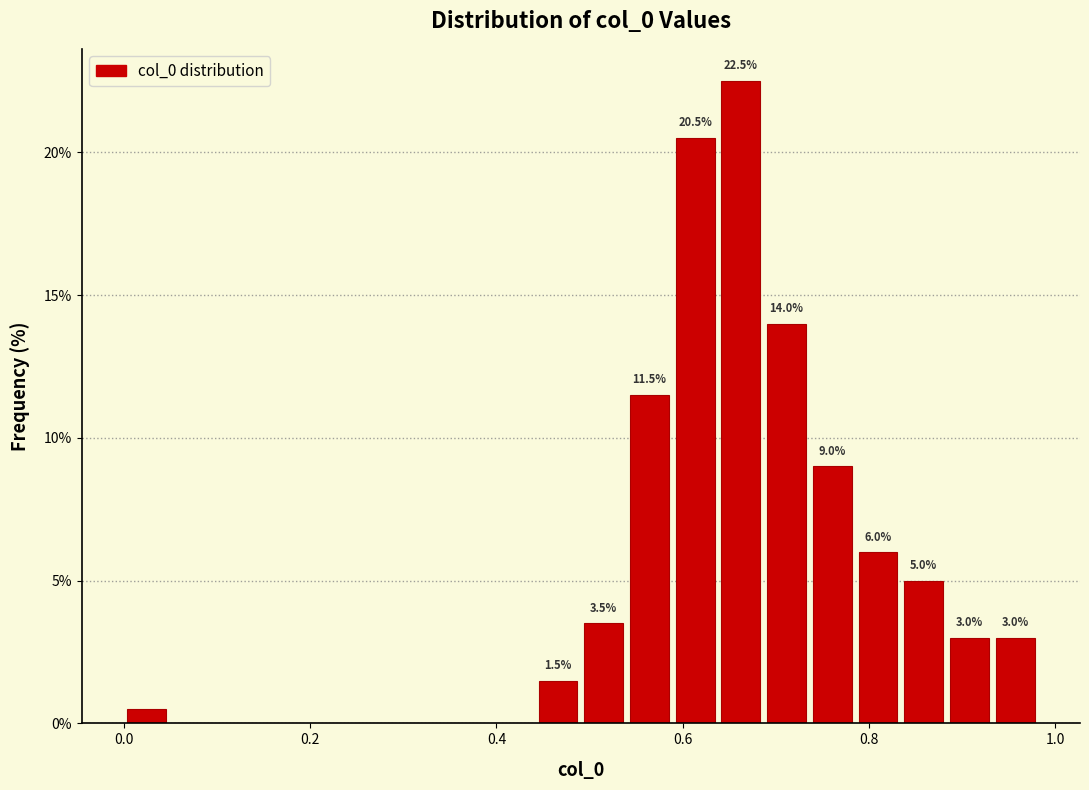

Around what value on the x-axis is the tallest bar? Give the approximate position of its centre, as read against the axis.

0.66